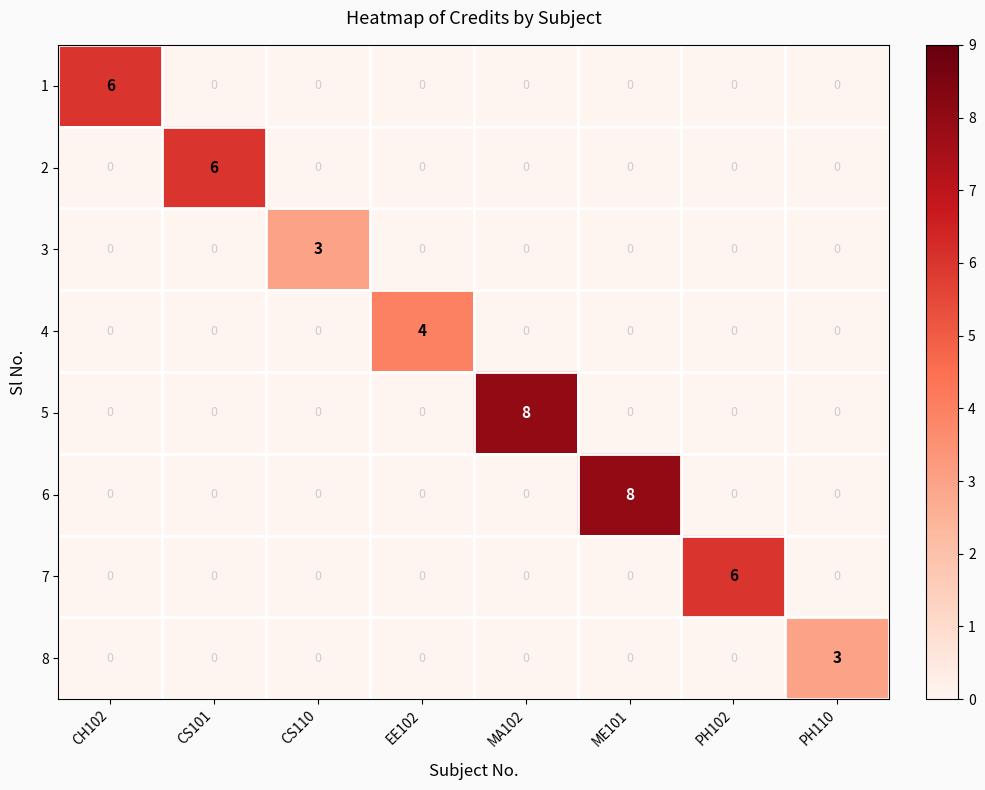

Count the 4 values in the range 0 to 1.

7